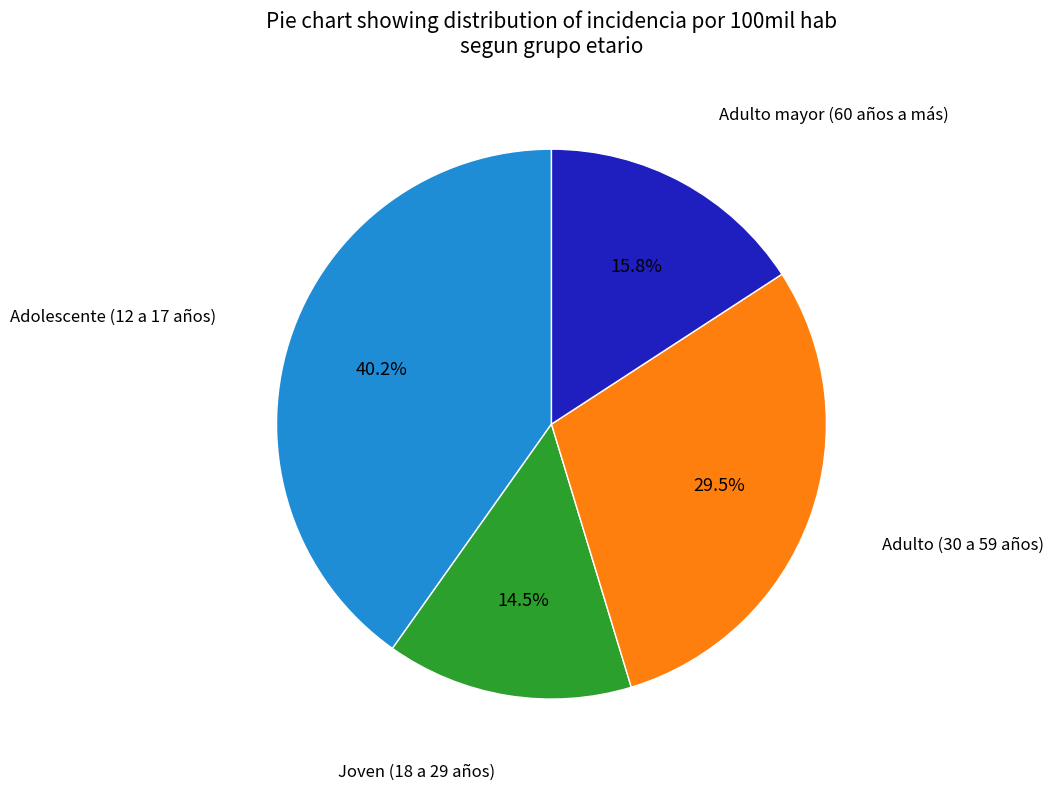

Does any single category account for the majority?

No